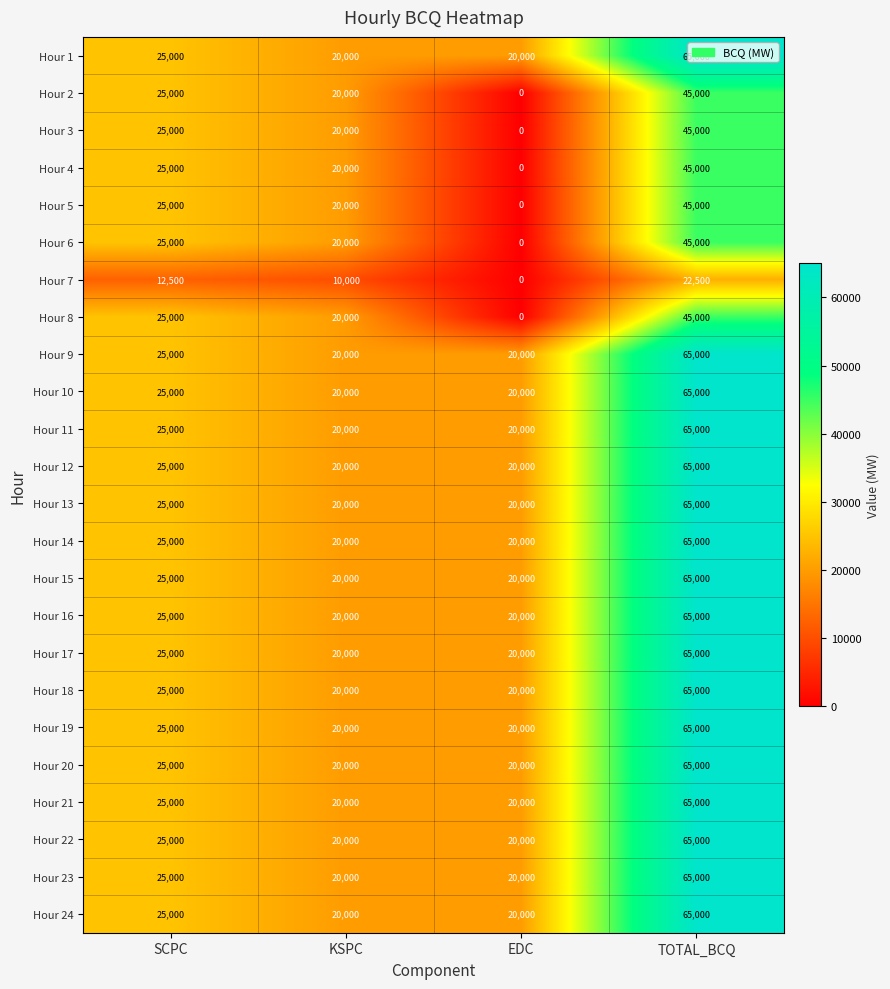

At which category is the sum across all series the highest?

TOTAL_BCQ